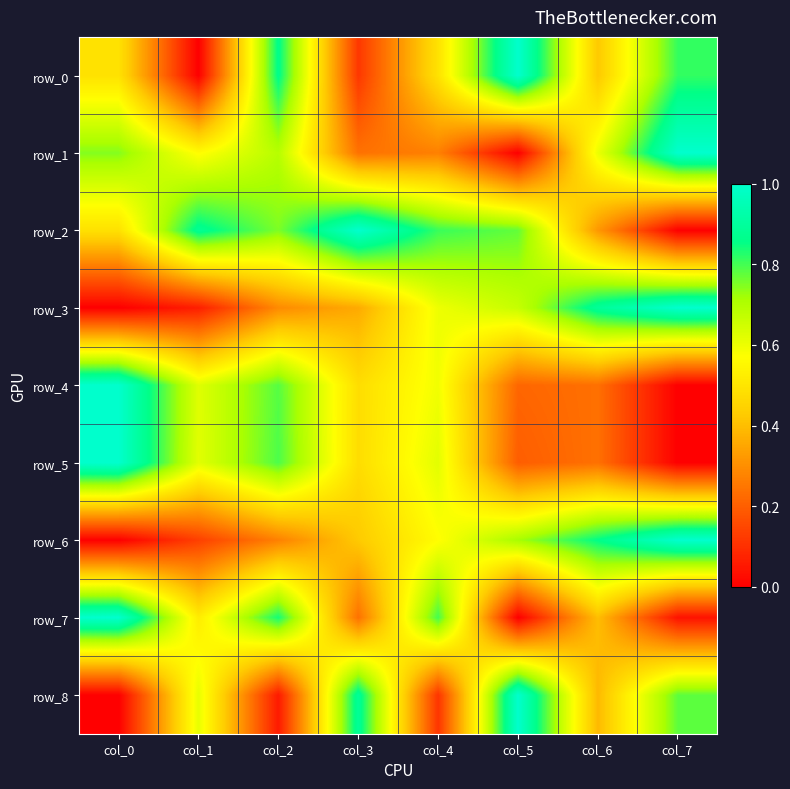

What is the difference between the row_0 values at col_5 and col_1?

1.0